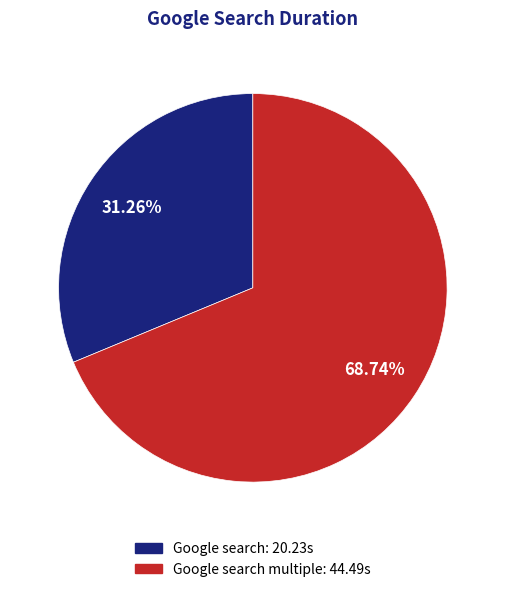

Does any single category account for the majority?

Yes